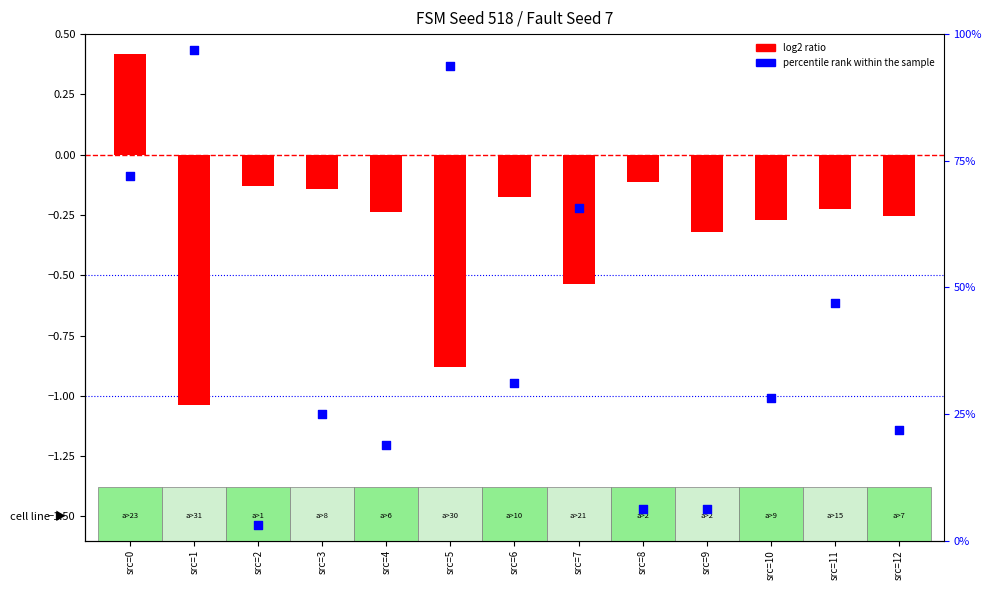

Which series has the largest Y range (max minus min)?

percentile rank within the sample